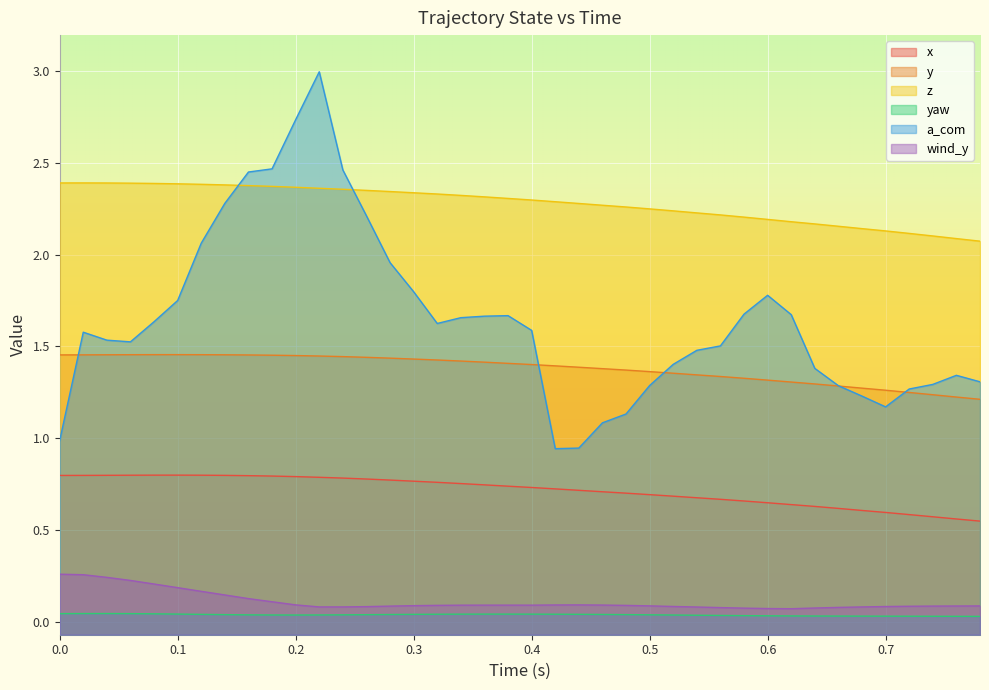

What is the maximum value shown in the chart?

3.0